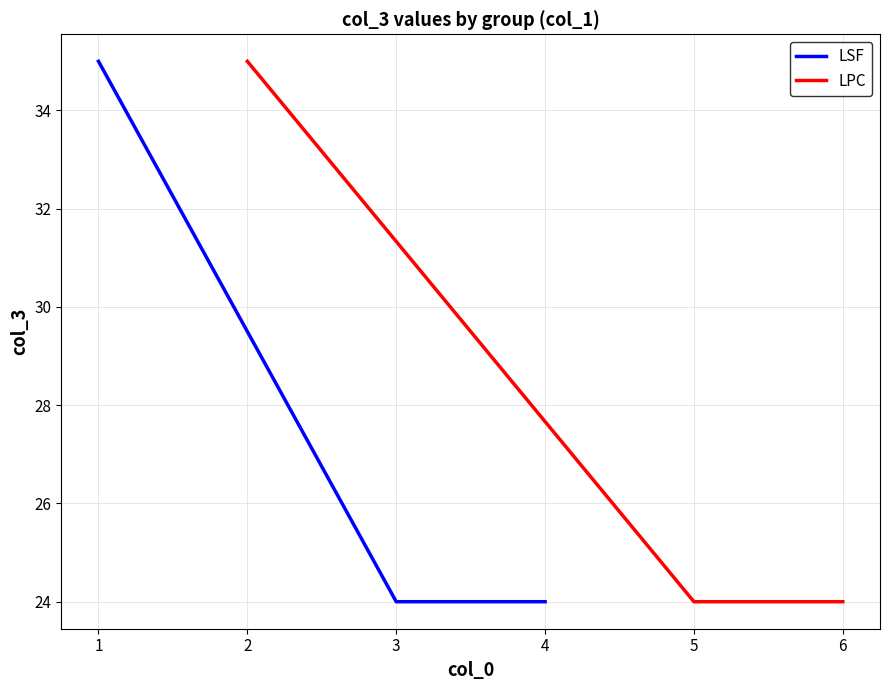

Count the LSF values in the range 24 to 35.

3